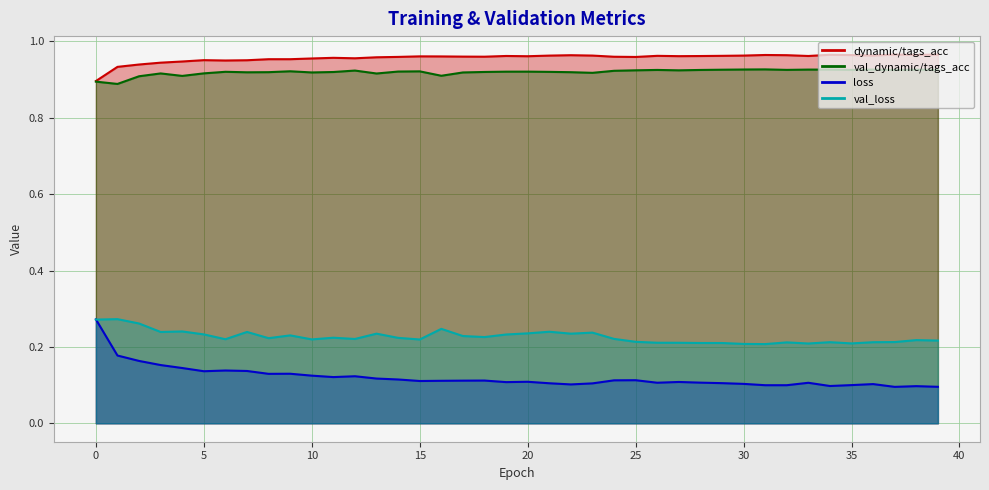

How many lines are shown in the chart?

4